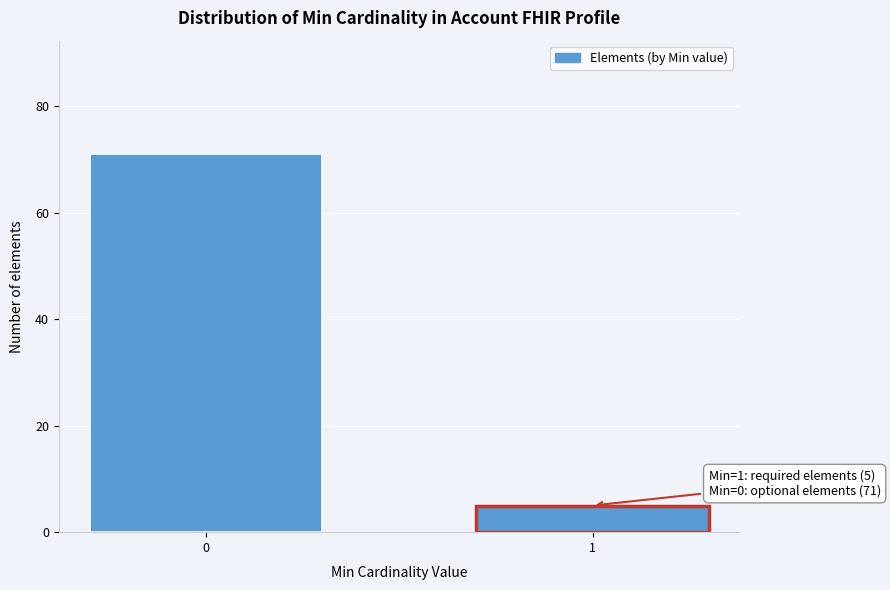

Reading left to right, what are all the values shown in this chart?

71	5